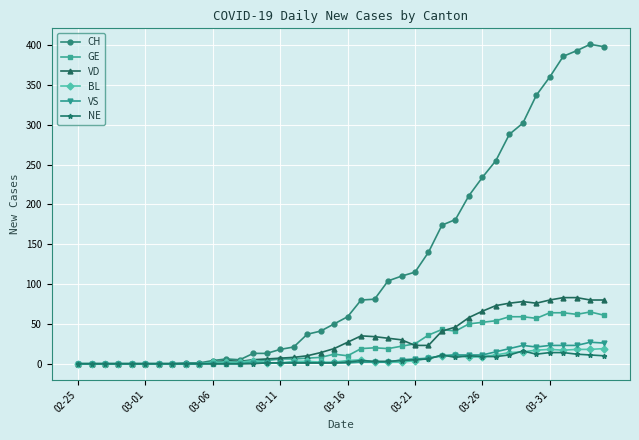

Which series has the largest range (max minus min)?

CH